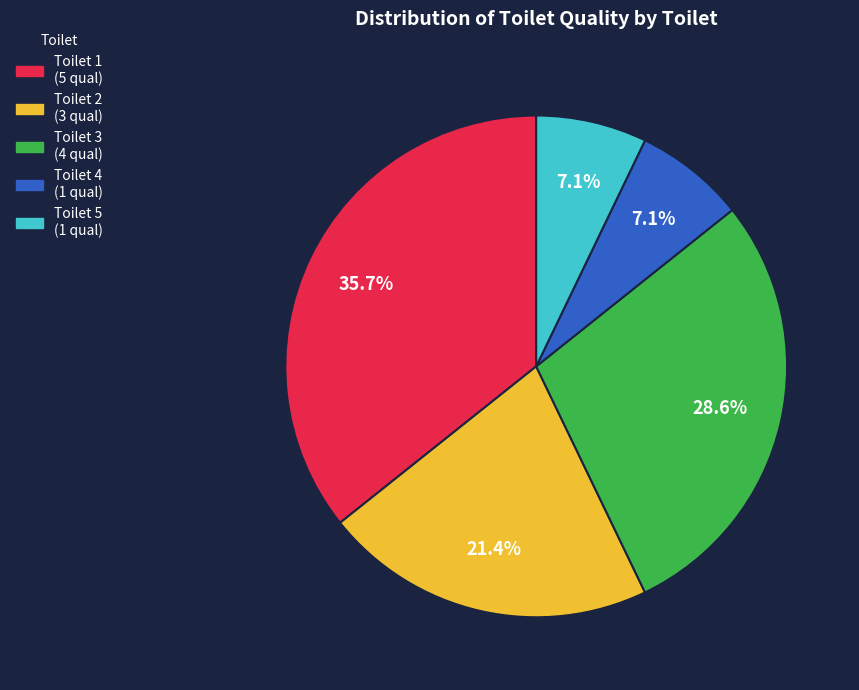

Does any single category account for the majority?

No